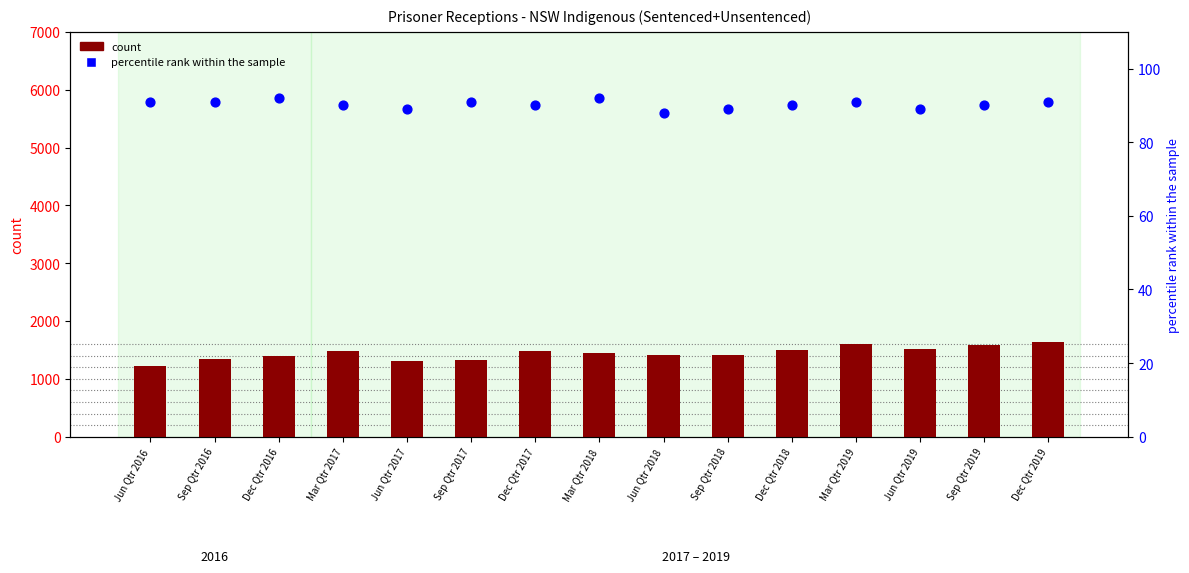

What is the total value across all series at Dec Qtr 2018?

1588